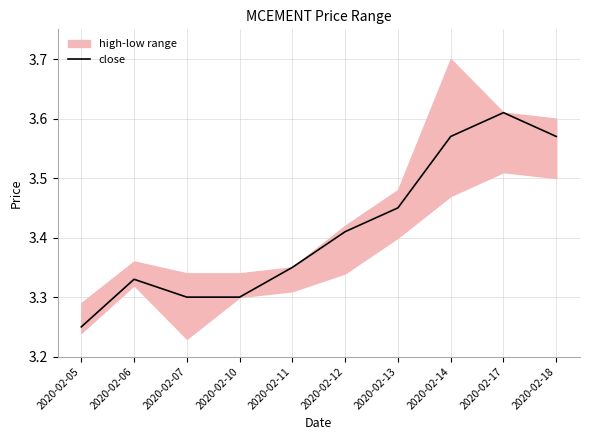

True or false: the data shows 1.7 at 2020-02-12.

False